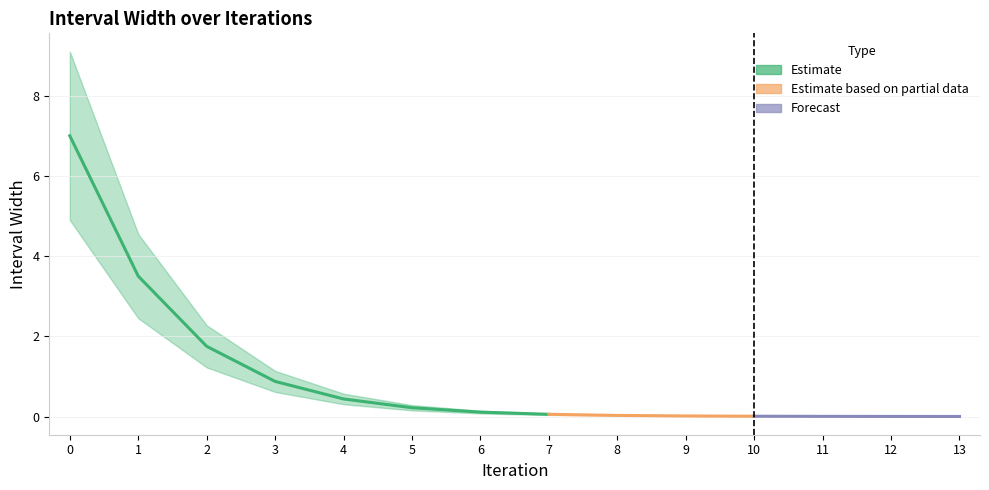

Does the chart display data point markers on the line(s)?

No